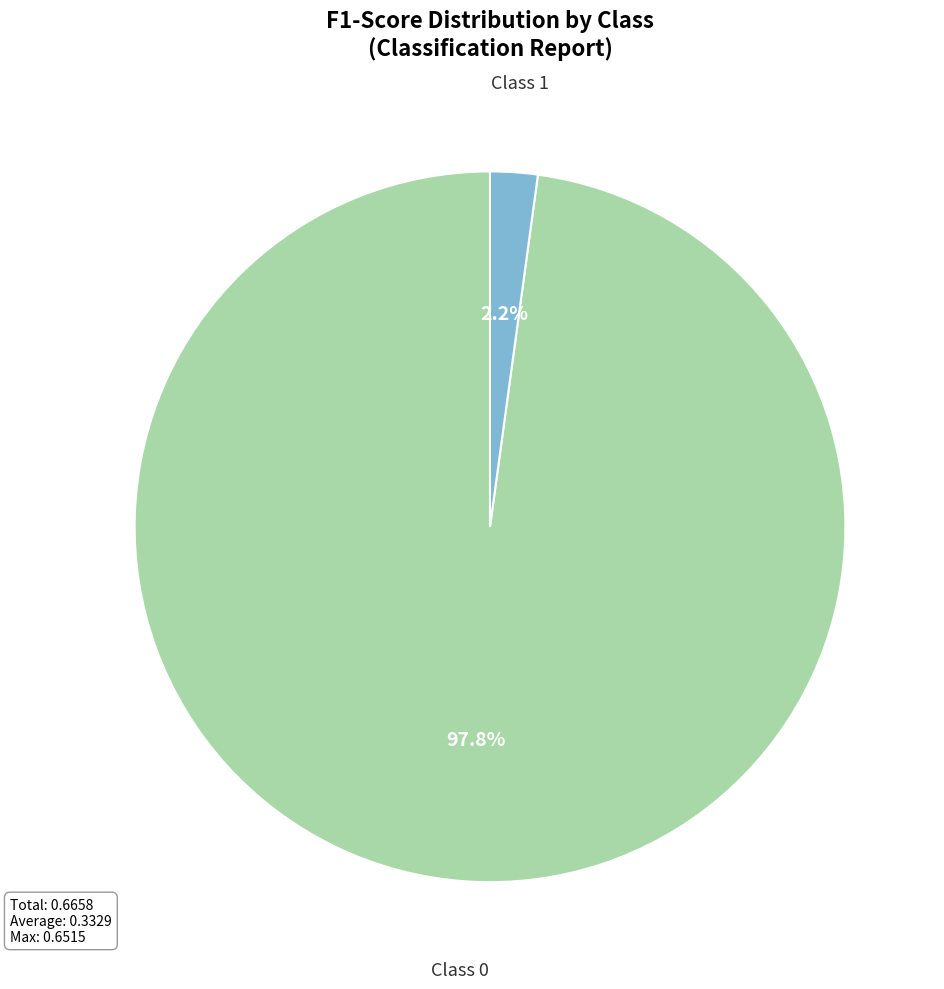

Is there a majority slice in this chart?

Yes